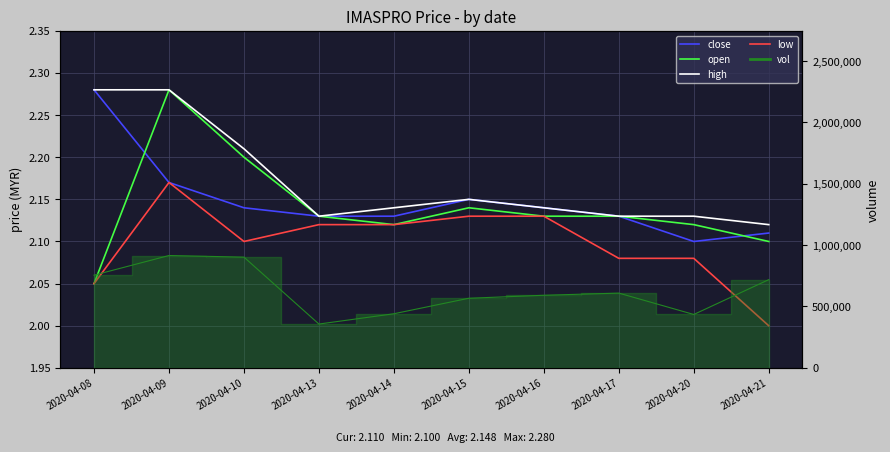

Reading left to right, transcribe all the data shown in this chart.

close: 2.3	2.2	2.1	2.1	2.1	2.1	2.1	2.1	2.1	2.1
open: 2.0	2.3	2.2	2.1	2.1	2.1	2.1	2.1	2.1	2.1
high: 2.3	2.3	2.2	2.1	2.1	2.1	2.1	2.1	2.1	2.1
low: 2.0	2.2	2.1	2.1	2.1	2.1	2.1	2.1	2.1	2.0
vol line: 755300.0	915300.0	902200.0	357000.0	440900.0	567200.0	591500.0	609000.0	435000.0	718700.0